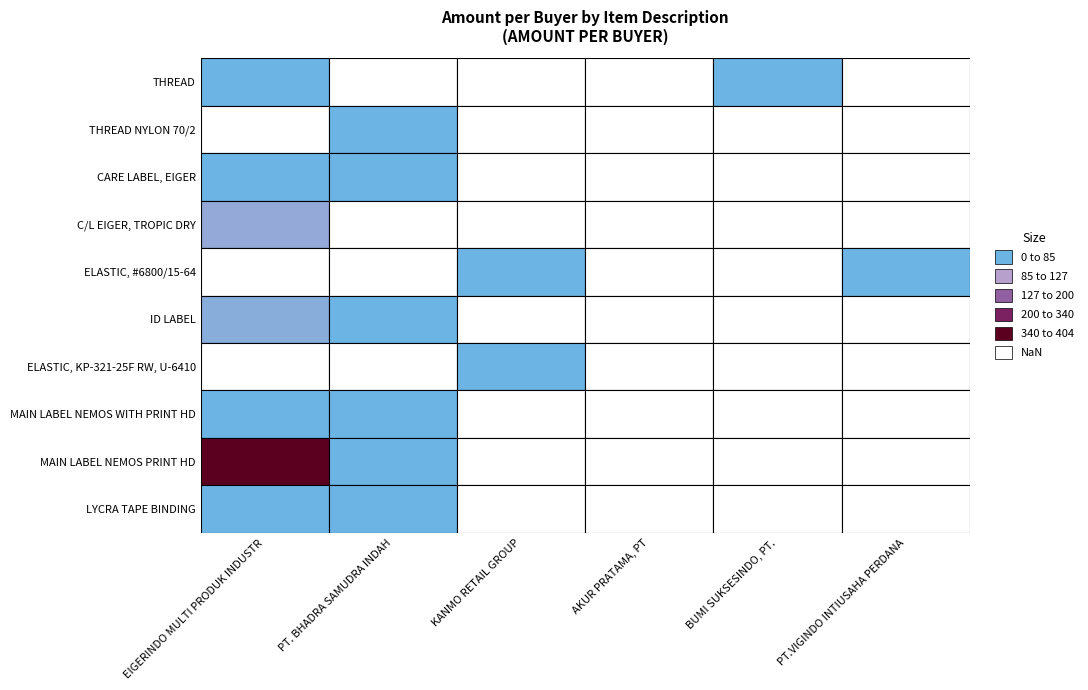

Which has a higher value, EIGERINDO MULTI PRODUK INDUSTR or PT.VIGINDO INTIUSAHA PERDANA?

EIGERINDO MULTI PRODUK INDUSTR